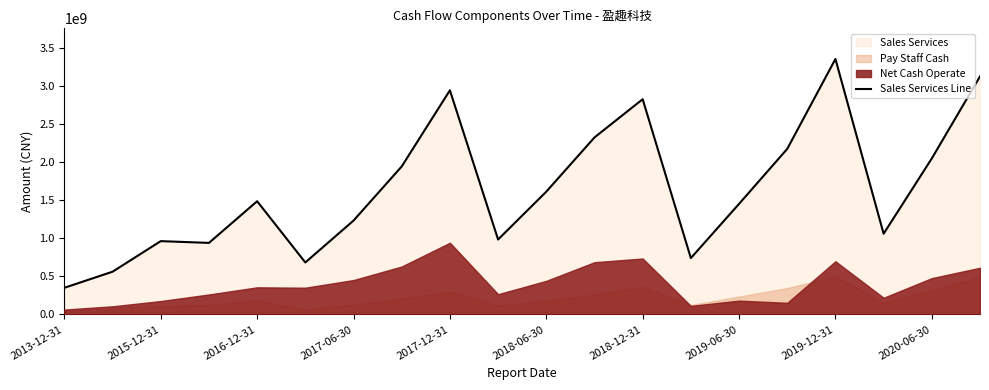

What is the sum of all values?

32827249978.9